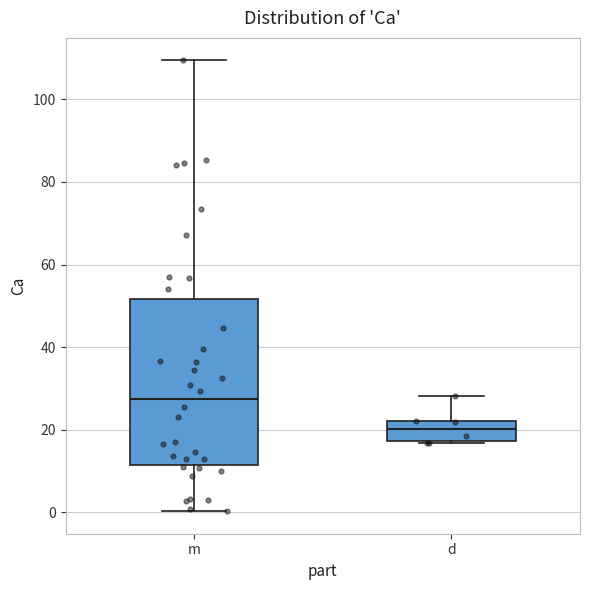

Where is the upper edge of the box for m on the y-axis? The values are not printed on the chart, so give them approximately, as read against the axis.

52